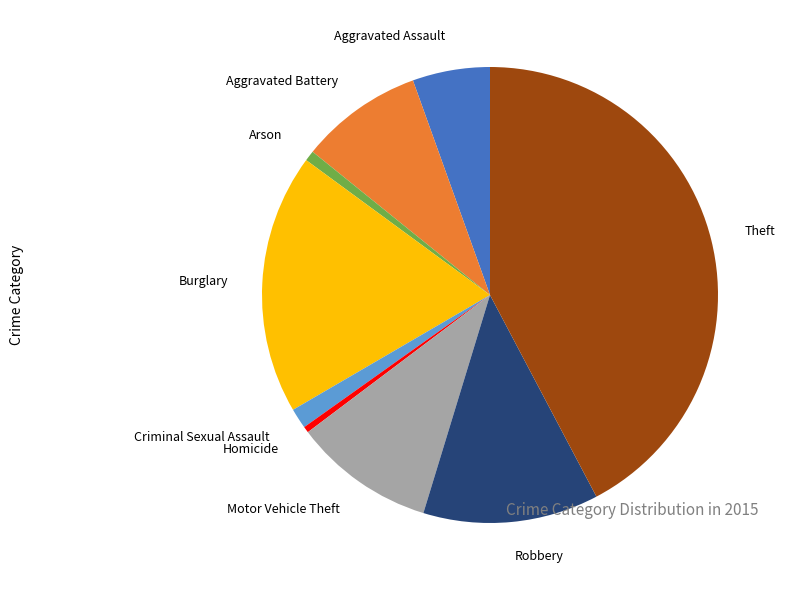

What is the ratio of the value at Robbery to the value at Motor Vehicle Theft?

1.2